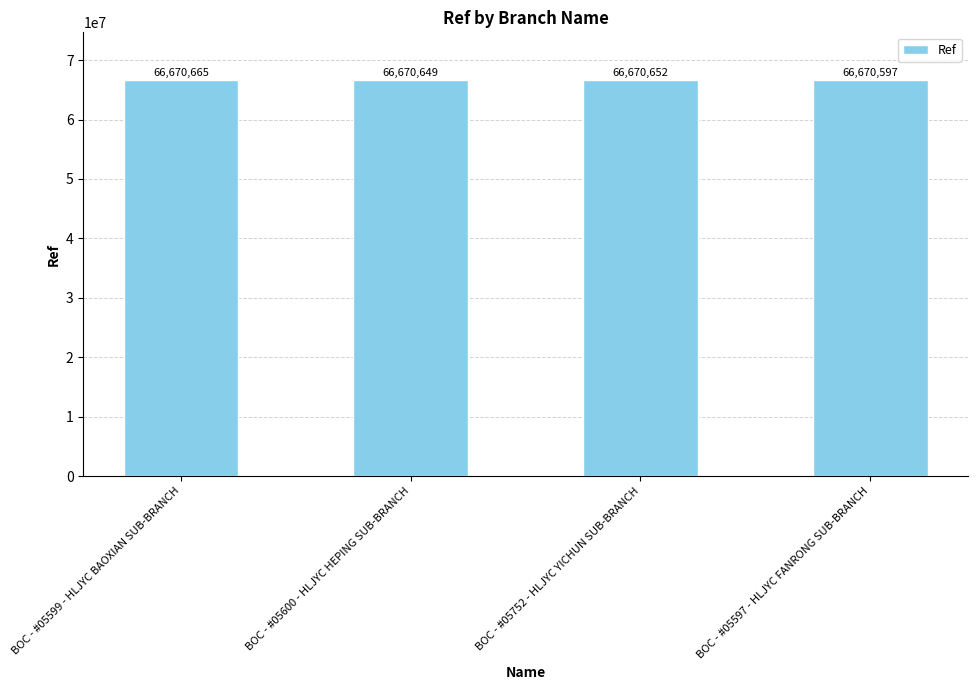

What is the change in value from BOC - #05599 - HLJYC BAOXIAN SUB-BRANCH to BOC - #05752 - HLJYC YICHUN SUB-BRANCH?

-13